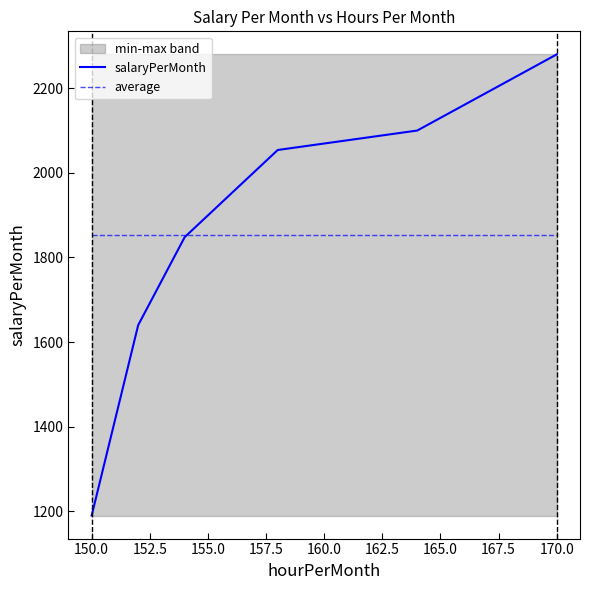

The average series shows 1852 at 170.0. True or false?

True